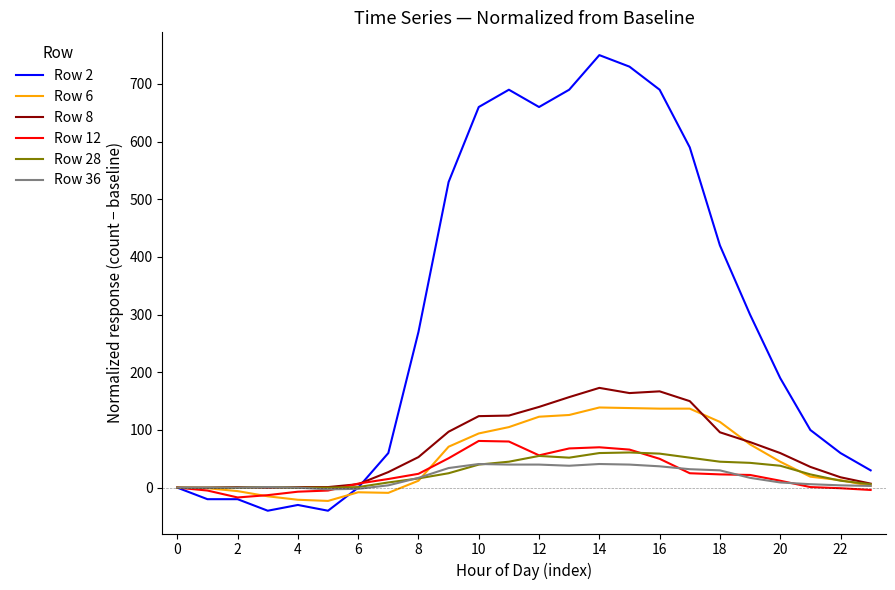

Which series has the widest spread of values?

Row 2